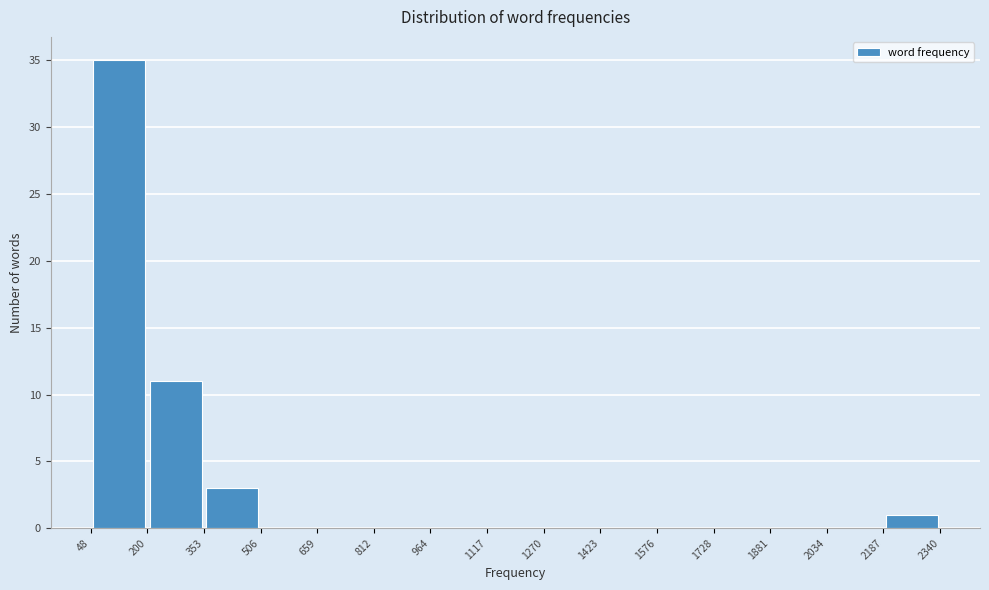

Over which range of the x-axis is the bar tallest?

48 to 200